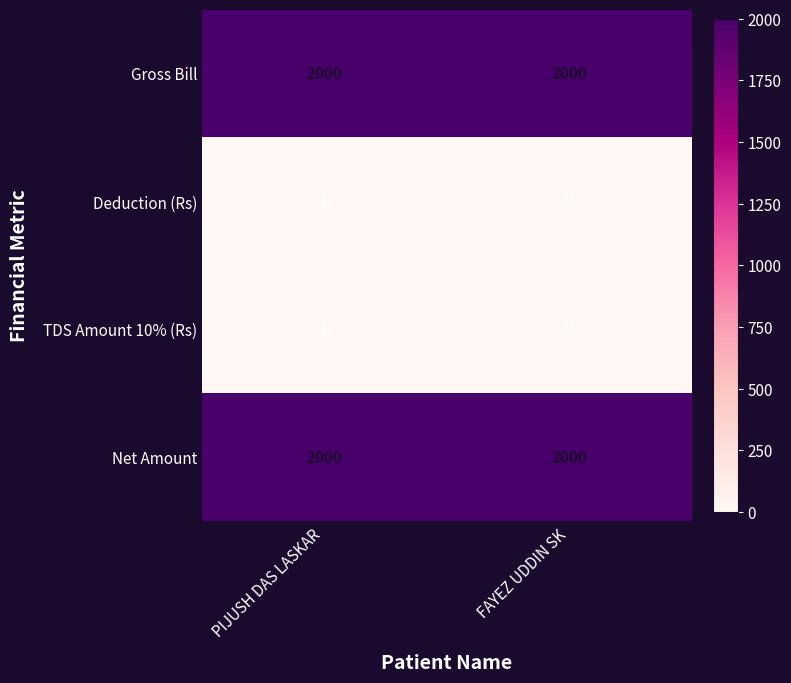

What is the maximum value for Gross Bill?

2000